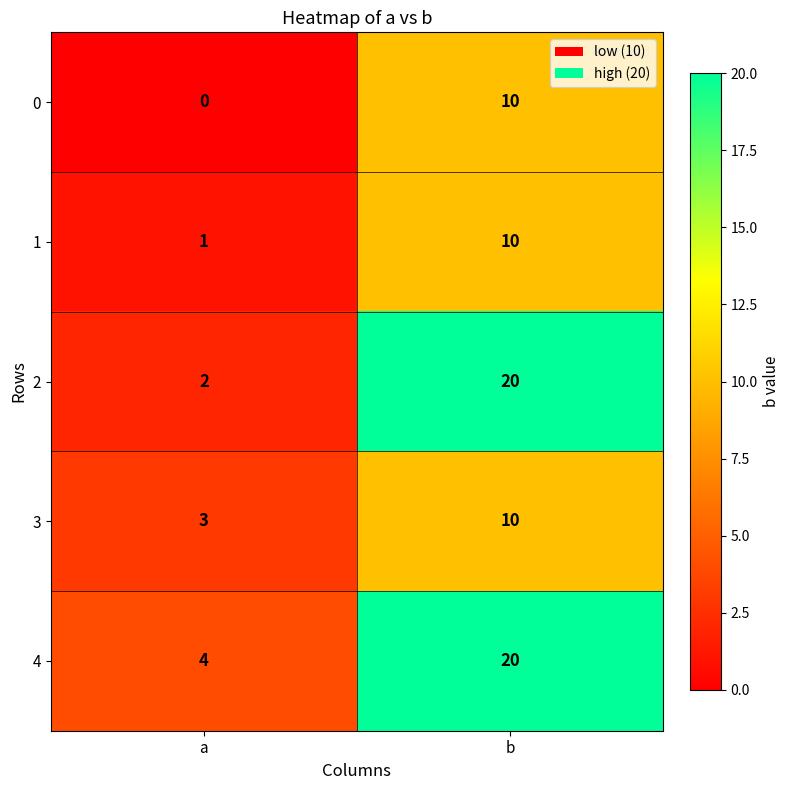

What is the spread (max minus min) of values at b?

10